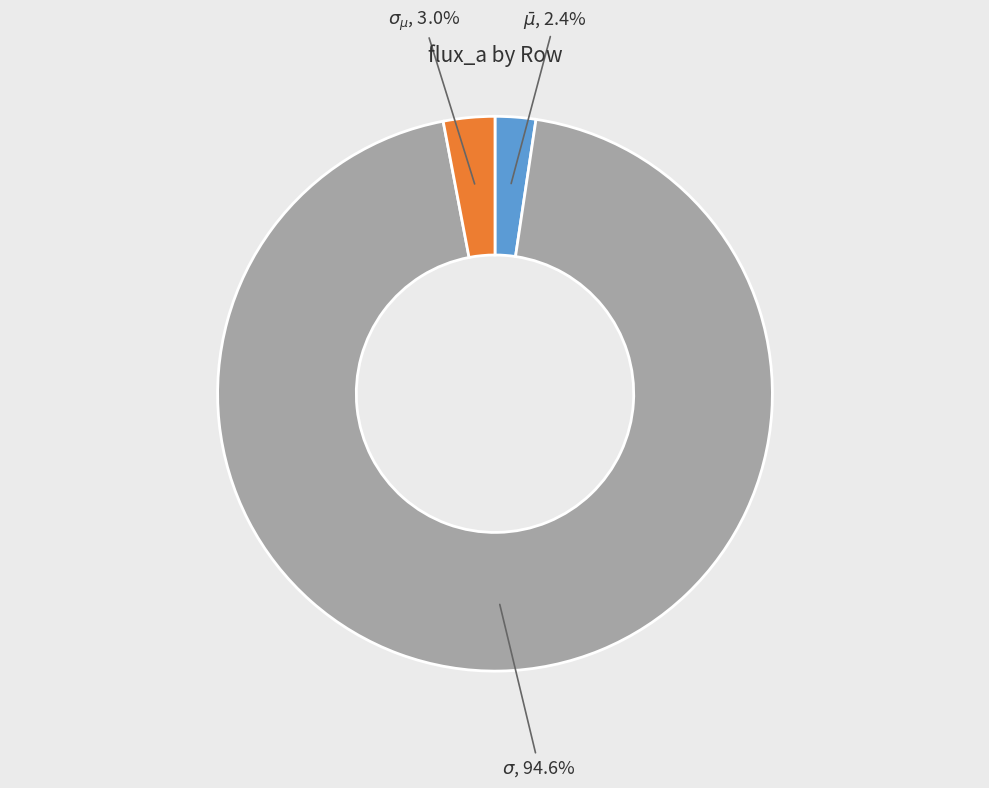

What percentage is NOT represented by $\sigma$?

5.4%